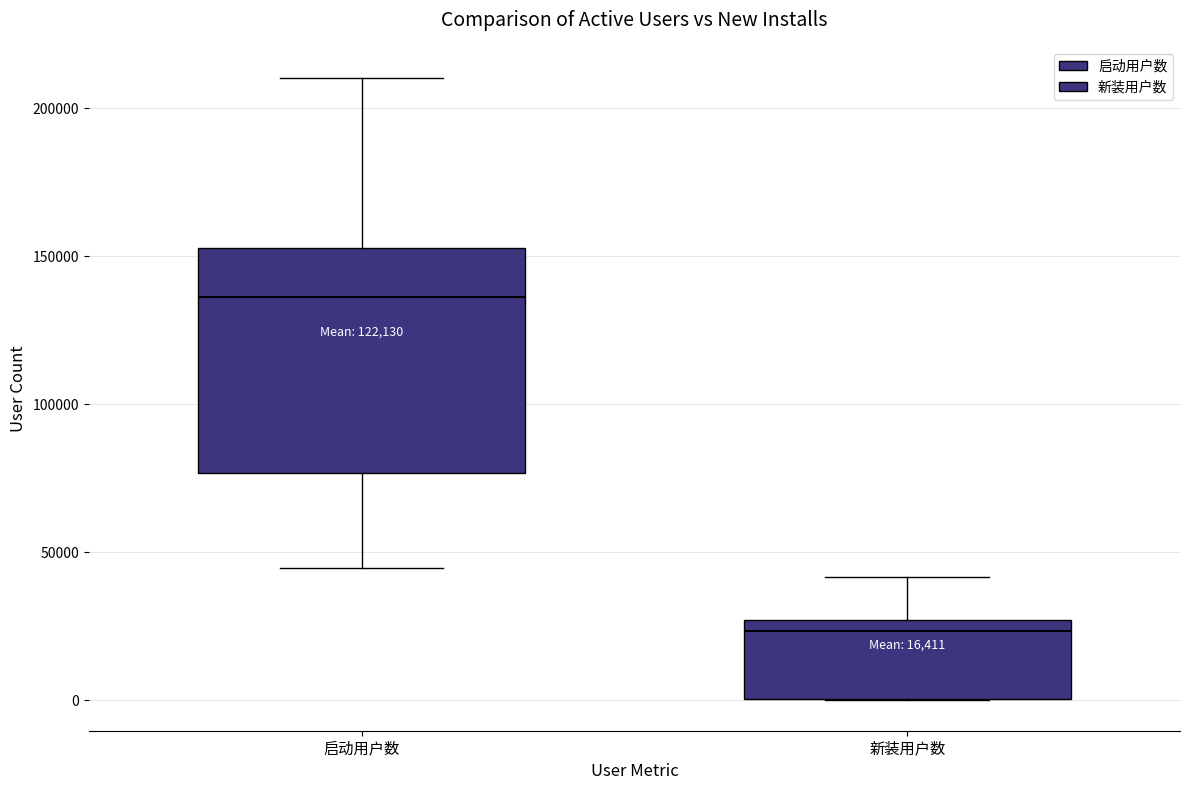

Which box has the highest median line?

启动用户数